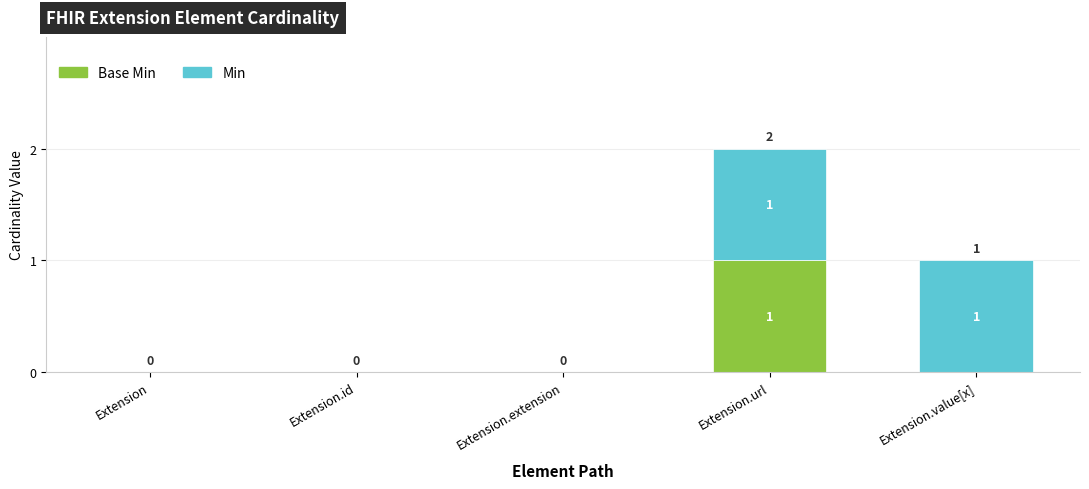

What is the total value across all series at Extension.value[x]?

1